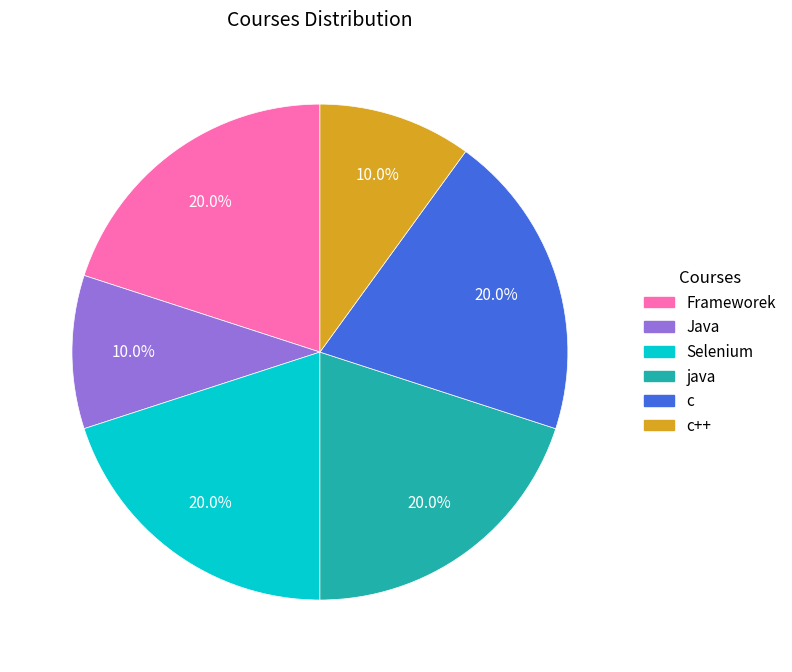

To the nearest percent, what is the average slice percentage?

17%